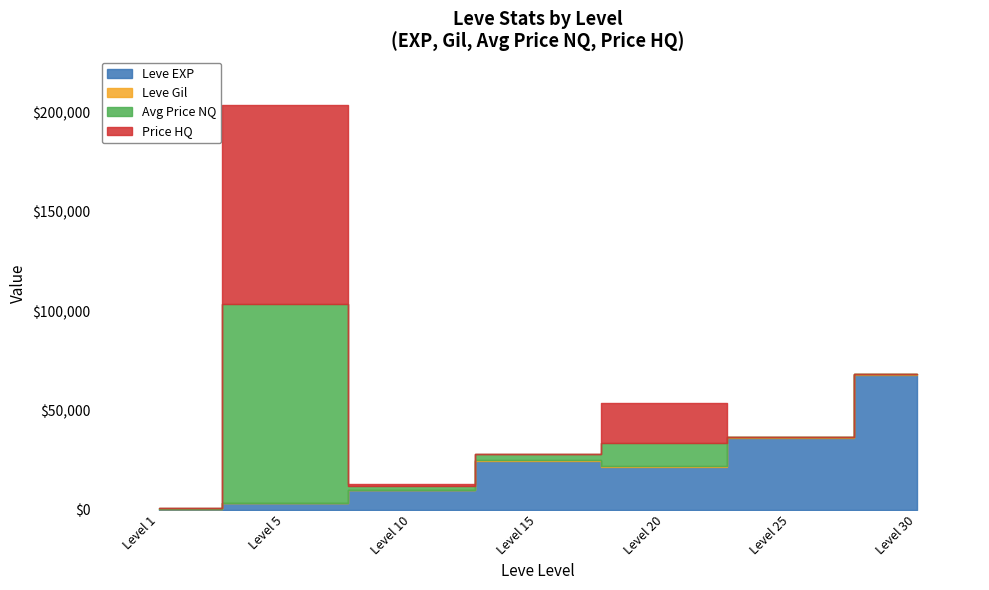

Which series ends up on top after the final intersection of Leve EXP and currentAveragePrice?

Leve EXP